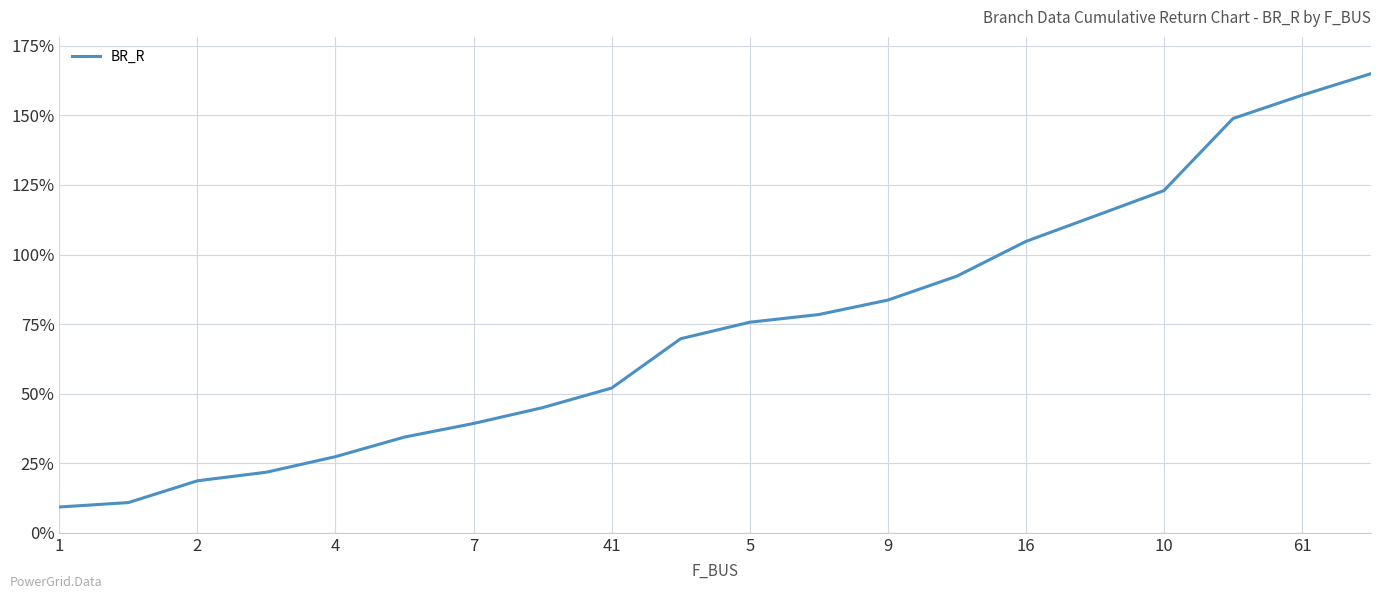

How many series are shown in this chart?

1